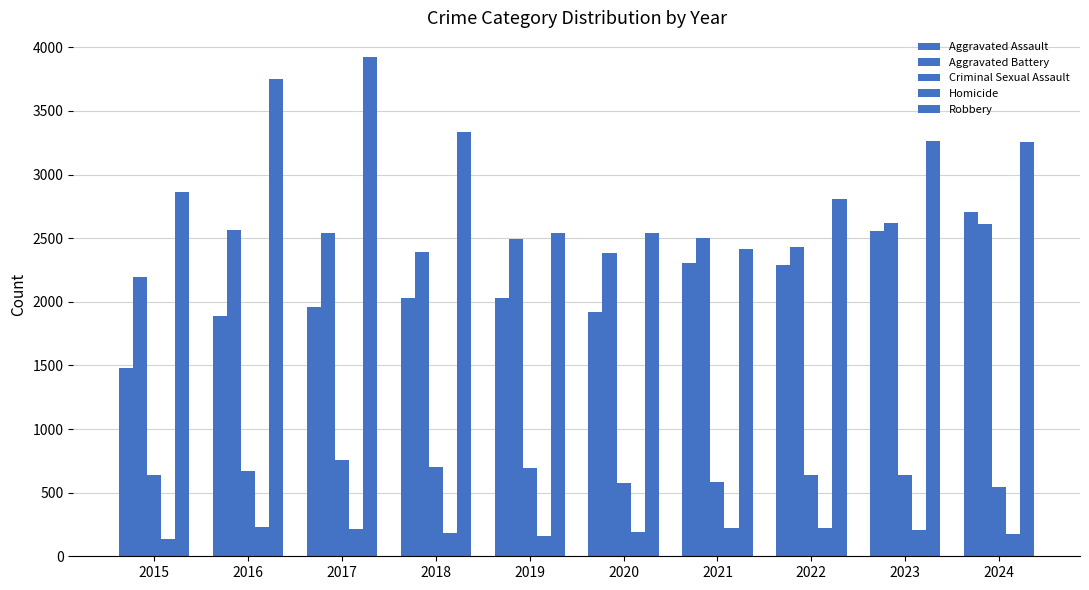

Reading right to left, what are all the values shown in this chart?

Aggravated Assault: 2024=2708	2023=2557	2022=2287	2021=2308	2020=1920	2019=2029	2018=2028	2017=1960	2016=1888	2015=1481
Aggravated Battery: 2024=2615	2023=2620	2022=2427	2021=2502	2020=2381	2019=2491	2018=2391	2017=2541	2016=2566	2015=2197
Criminal Sexual Assault: 2024=543	2023=638	2022=637	2021=583	2020=577	2019=697	2018=700	2017=754	2016=670	2015=635
Homicide: 2024=174	2023=206	2022=222	2021=220	2020=191	2019=163	2018=185	2017=218	2016=227	2015=137
Robbery: 2024=3259	2023=3267	2022=2810	2021=2417	2020=2540	2019=2540	2018=3338	2017=3922	2016=3751	2015=2867